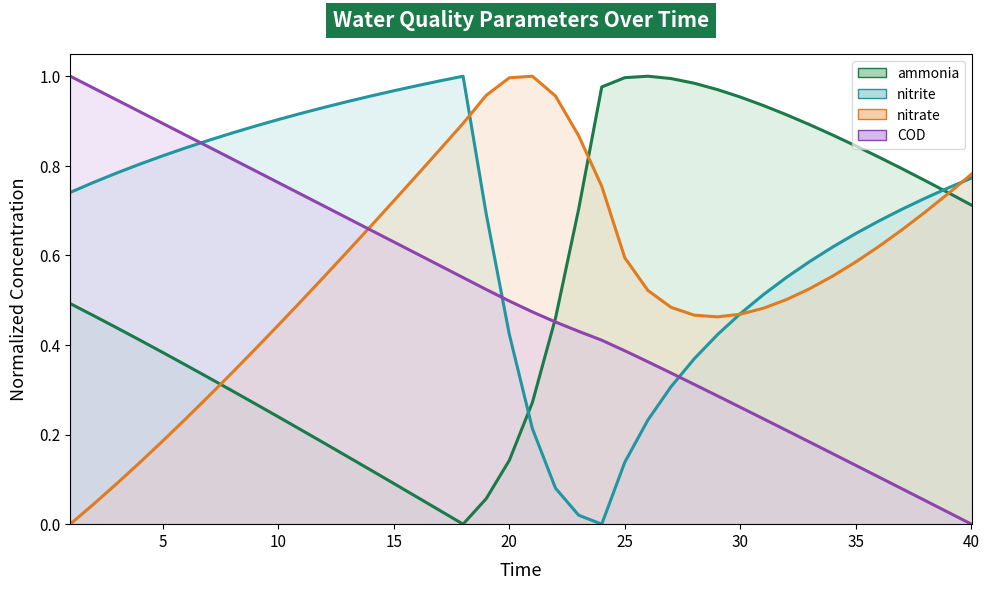

Reading right to left, what are all the values shown in this chart?

ammonia: 0.7	0.7	0.8	0.8	0.8	0.8	0.9	0.9	0.9	0.9	1.0	1.0	1.0	1.0	1.0	1.0	1.0	0.7	0.5	0.3	0.1	0.1	0.0	0.0	0.1	0.1	0.1	0.2	0.2	0.2	0.2	0.3	0.3	0.3	0.4	0.4	0.4	0.4	0.5	0.5
nitrite: 0.8	0.8	0.7	0.7	0.7	0.6	0.6	0.6	0.6	0.5	0.5	0.4	0.4	0.3	0.2	0.1	0.0	0.0	0.1	0.2	0.4	0.7	1.0	1.0	1.0	1.0	1.0	0.9	0.9	0.9	0.9	0.9	0.9	0.9	0.8	0.8	0.8	0.8	0.8	0.7
nitrate: 0.8	0.7	0.7	0.7	0.6	0.6	0.6	0.5	0.5	0.5	0.5	0.5	0.5	0.5	0.5	0.6	0.8	0.9	1.0	1.0	1.0	1.0	0.9	0.8	0.8	0.7	0.7	0.6	0.6	0.5	0.4	0.4	0.3	0.3	0.2	0.2	0.1	0.1	0.0	0.0
COD: 0.0	0.0	0.1	0.1	0.1	0.1	0.2	0.2	0.2	0.2	0.3	0.3	0.3	0.3	0.4	0.4	0.4	0.4	0.5	0.5	0.5	0.5	0.6	0.6	0.6	0.6	0.7	0.7	0.7	0.7	0.8	0.8	0.8	0.8	0.9	0.9	0.9	0.9	1.0	1.0